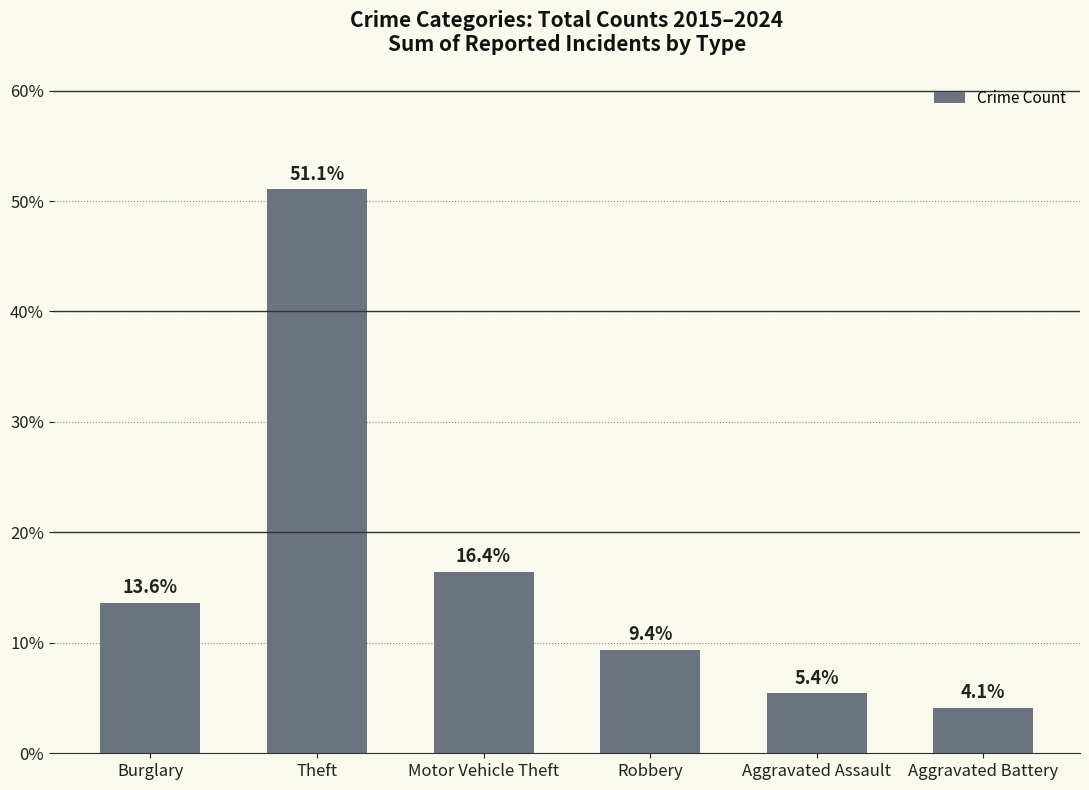

What is the approximate value at Aggravated Assault?

5.4